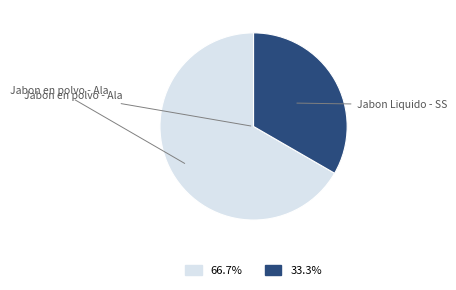

What is the majority slice?

Jabon en polvo - Ala